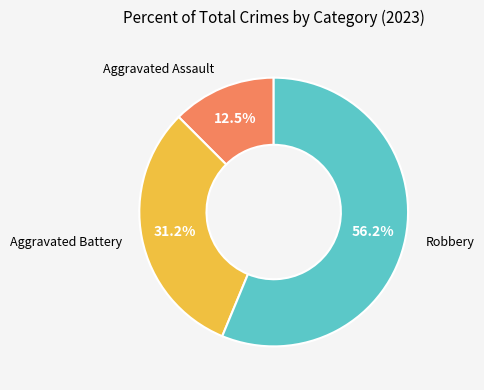

Does any single category account for the majority?

Yes